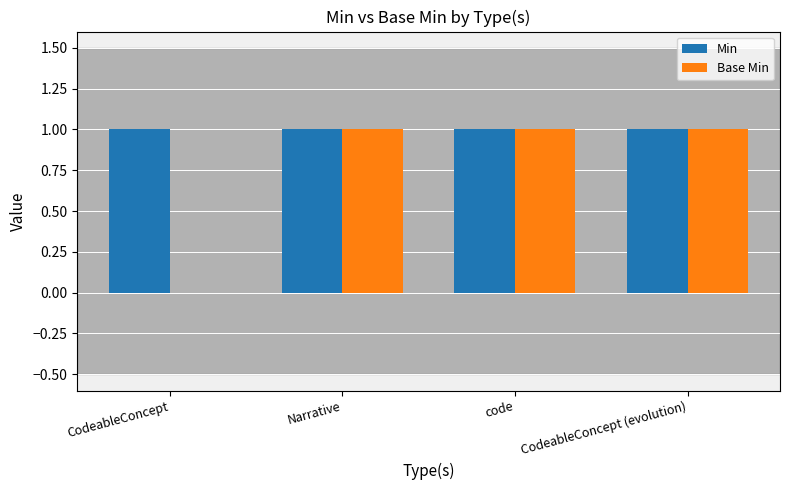

How many Base Min values are between 1 and 2?

3